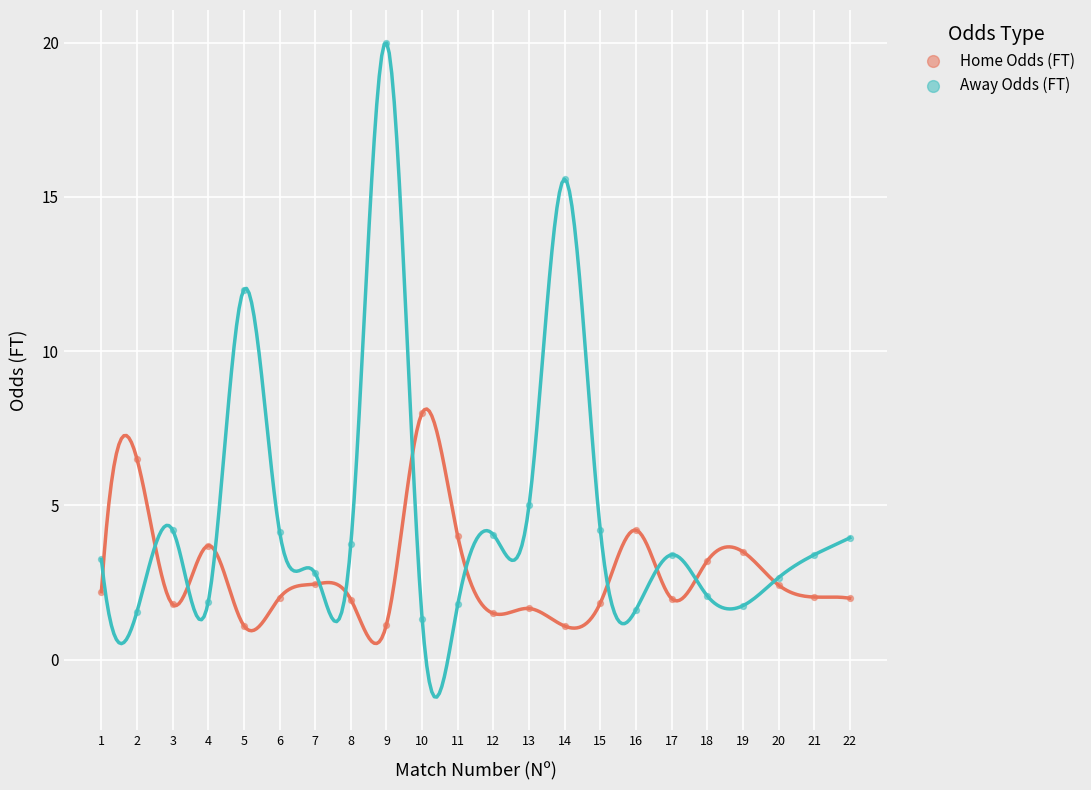

Which series contains the highest Y value?

Away Odds (FT)